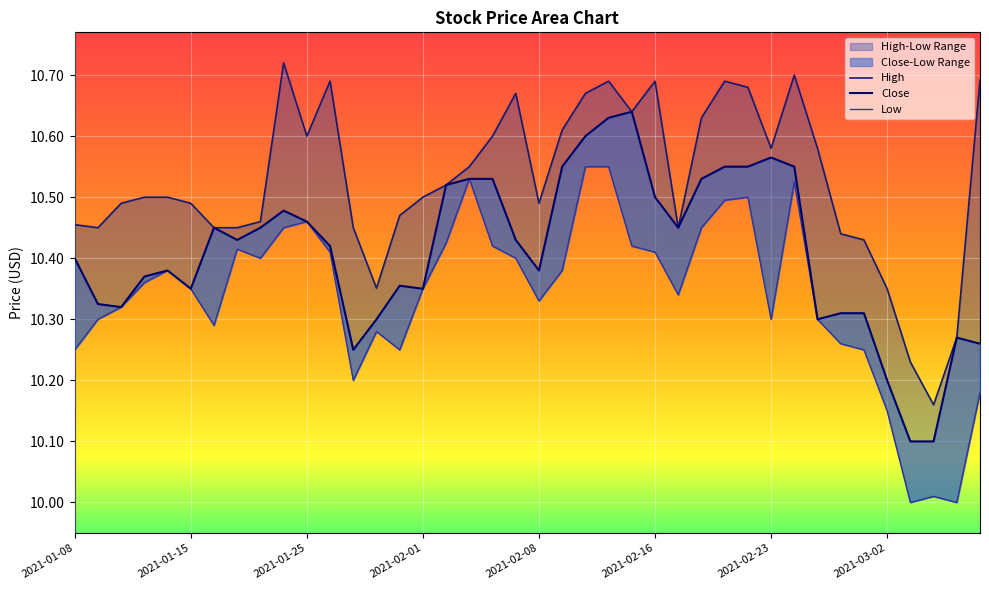

Which series has the largest total across all categories?

High